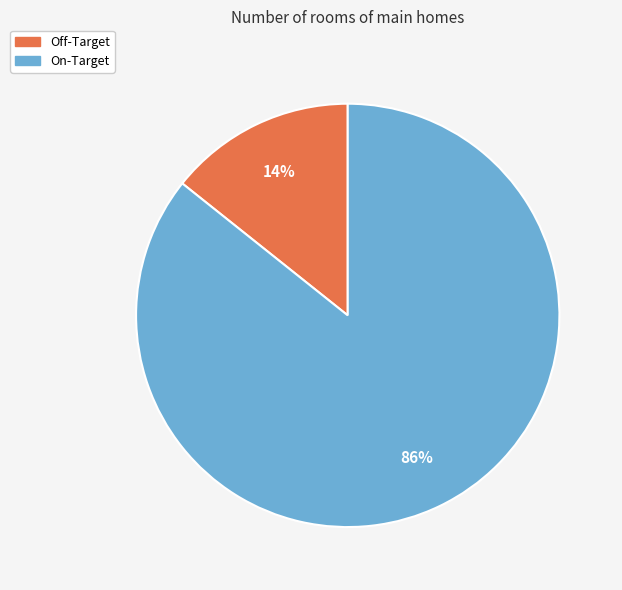

Is it true that Off-Target is 14% of the pie?

True